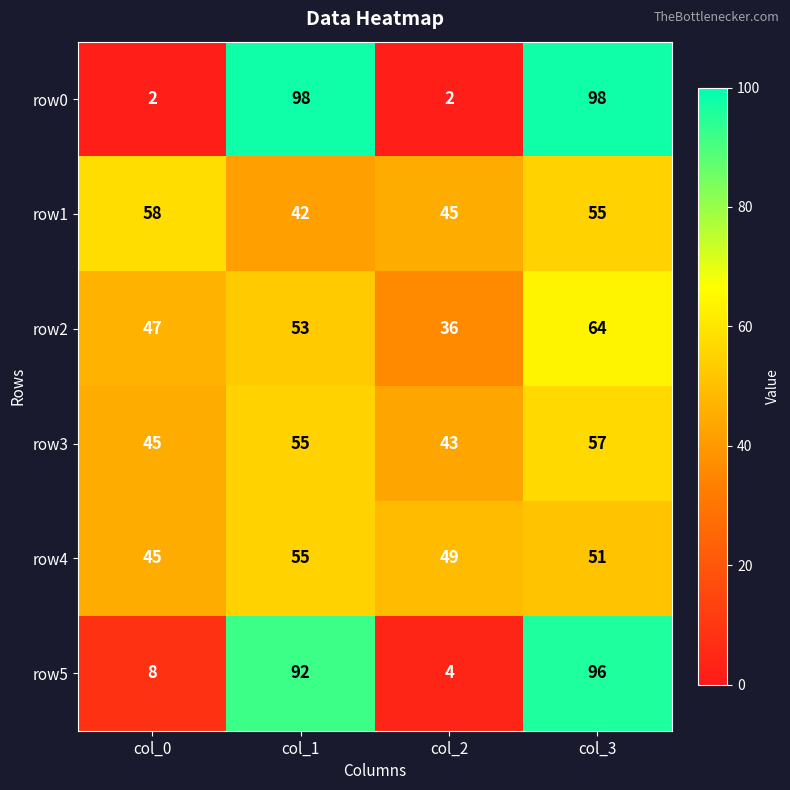

Reading right to left, what are all the values shown in this chart?

row0: 98	2	98	2
row1: 55	45	42	58
row2: 64	36	53	47
row3: 57	43	55	45
row4: 51	49	55	45
row5: 96	4	92	8